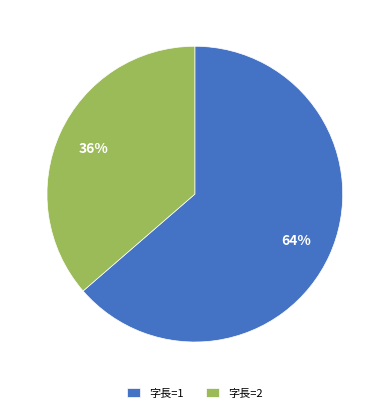

True or false: 字長=1 accounts for 52% of the total.

False